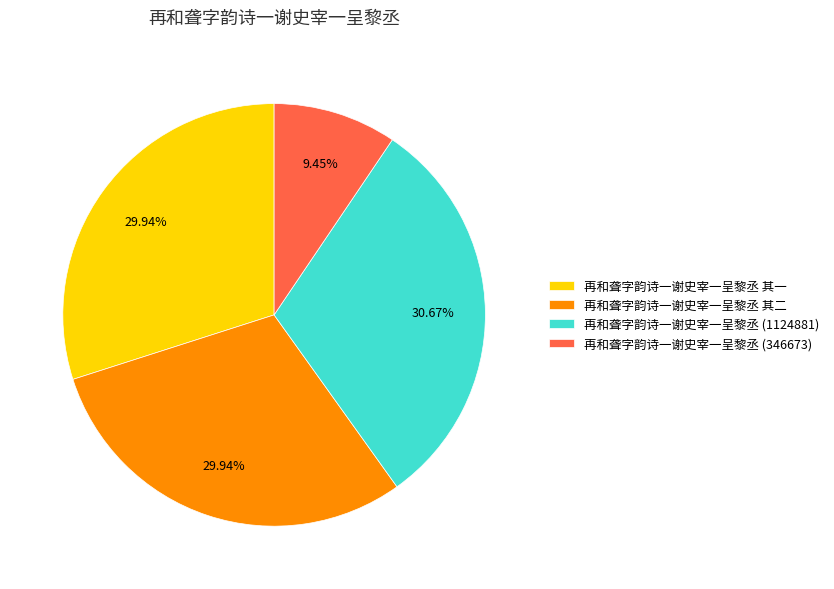

The 再和聋字韵诗一谢史宰一呈黎丞 (1124881) slice represents 19% of the pie. True or false?

False